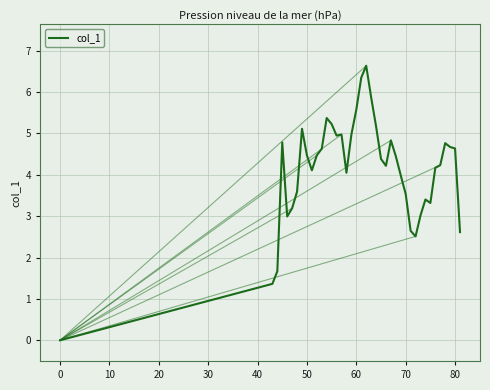

What is the difference between the maximum and minimum values?

6.6